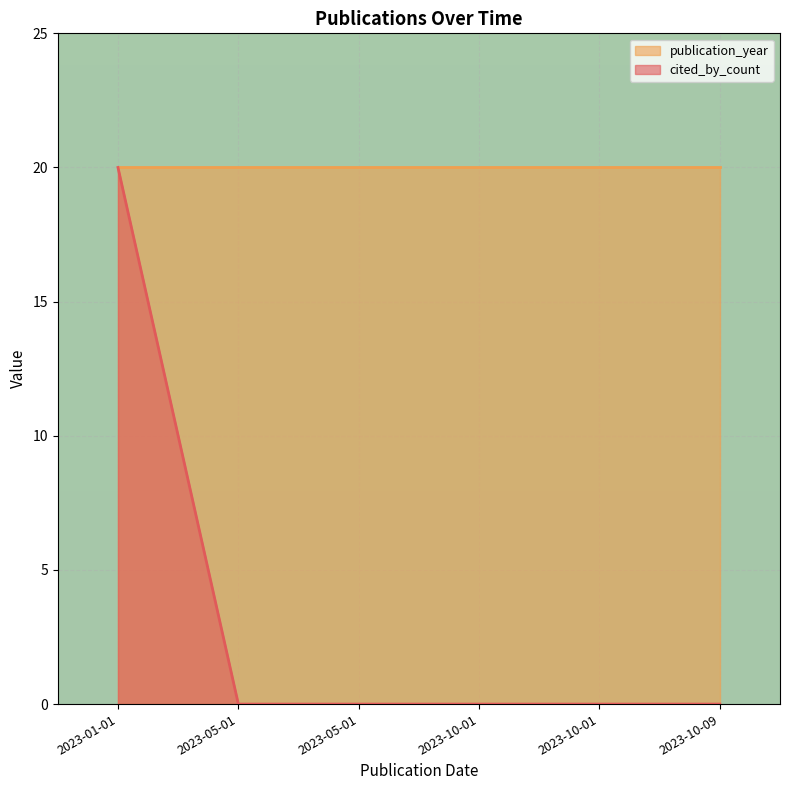

What is the sum of the values at 2023-01-01 and 2023-10-01?

20